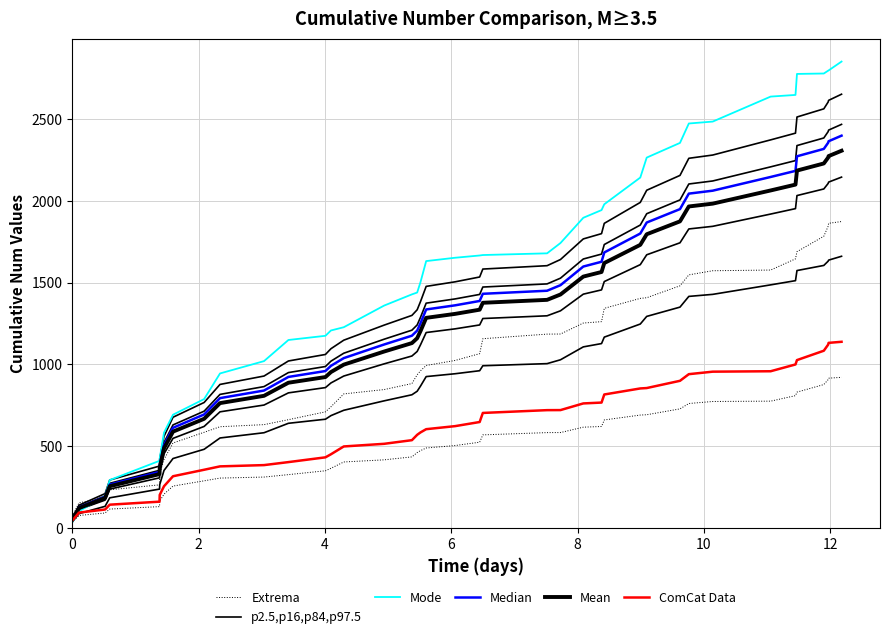

Reading left to right, transcribe all the data shown in this chart.

Extrema: 70.9	151.9	182.7	231.6	261.9	330.1	417.4	518.1	583.6	617.7	630.5	660.8	708.8	739.8	818.5	845.1	881.8	935.8	959.9	992.6	1023.3	1064.8	1156.3	1184.5	1185.1	1252.2	1260.8	1342.3	1403.2	1407.2	1480.2	1547.2	1572.4	1576.6	1645.0	1689.0	1783.5	1845.0	1862.7	1873.5
p2.5,p16,p84,p97.5: 55.7	137.4	208.3	291.6	376.9	421.0	559.0	675.7	766.1	876.6	927.9	1020.1	1059.9	1095.1	1147.3	1239.5	1299.1	1333.4	1383.4	1476.7	1504.6	1534.1	1582.7	1603.3	1641.0	1767.1	1799.5	1862.4	1990.6	2065.0	2155.8	2260.6	2280.5	2373.4	2414.5	2513.3	2563.3	2605.1	2615.2	2652.8
Mode: 32.6	100.3	193.3	291.3	409.0	424.4	581.4	691.2	787.0	943.8	1019.2	1148.5	1174.2	1206.8	1226.6	1359.1	1427.8	1439.0	1502.4	1631.4	1651.9	1665.7	1668.5	1678.9	1742.0	1896.5	1943.6	1979.3	2142.7	2264.9	2354.8	2473.6	2485.3	2638.3	2648.4	2777.0	2779.5	2796.8	2798.4	2852.6
Median: 50.4	124.3	188.4	263.7	340.9	380.8	505.5	611.1	692.8	792.7	839.1	922.5	958.5	990.4	1037.6	1121.0	1174.8	1205.9	1251.1	1335.4	1360.6	1387.4	1431.3	1450.0	1484.1	1598.1	1627.3	1684.3	1800.2	1867.5	1949.6	2044.4	2062.4	2146.3	2183.5	2272.9	2318.1	2355.9	2365.0	2399.1
Mean: 48.4	119.5	181.2	253.5	327.8	366.1	486.1	587.6	666.2	762.3	806.9	887.0	921.7	952.3	997.7	1077.8	1129.6	1159.5	1203.0	1284.1	1308.3	1334.0	1376.3	1394.2	1427.0	1536.6	1564.7	1619.5	1730.9	1795.7	1874.6	1965.7	1983.0	2063.8	2099.6	2185.5	2229.0	2265.3	2274.1	2306.8
ComCat Data: 43.0	92.2	110.9	140.6	159.0	200.4	253.4	314.6	354.3	375.0	382.8	401.2	430.3	449.1	496.9	513.1	535.4	568.2	582.8	602.7	621.3	646.5	702.0	719.1	719.5	760.3	765.5	815.0	852.0	854.4	898.7	939.4	954.7	957.2	998.8	1025.5	1082.8	1120.2	1131.0	1137.5